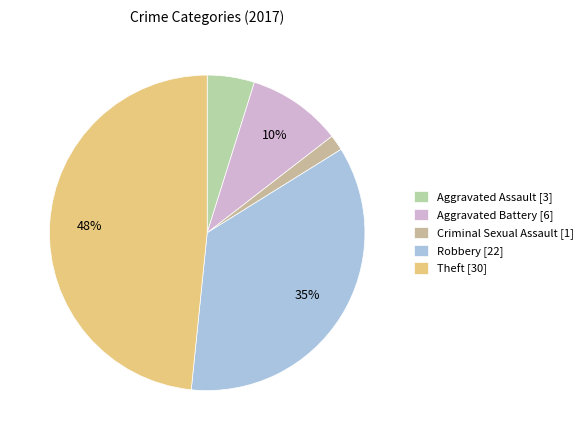

To the nearest percent, what percentage of the pie is Robbery?

35%